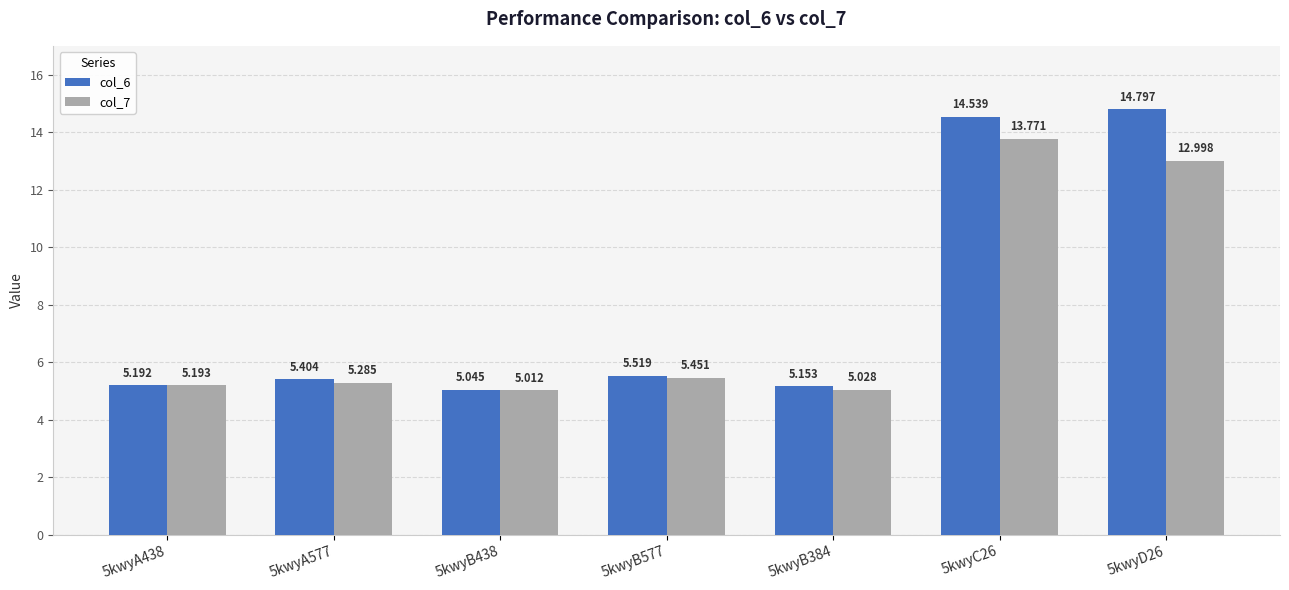

Is the value of col_7 at 5kwyB438 greater than the value of col_6 at 5kwyB438?

No